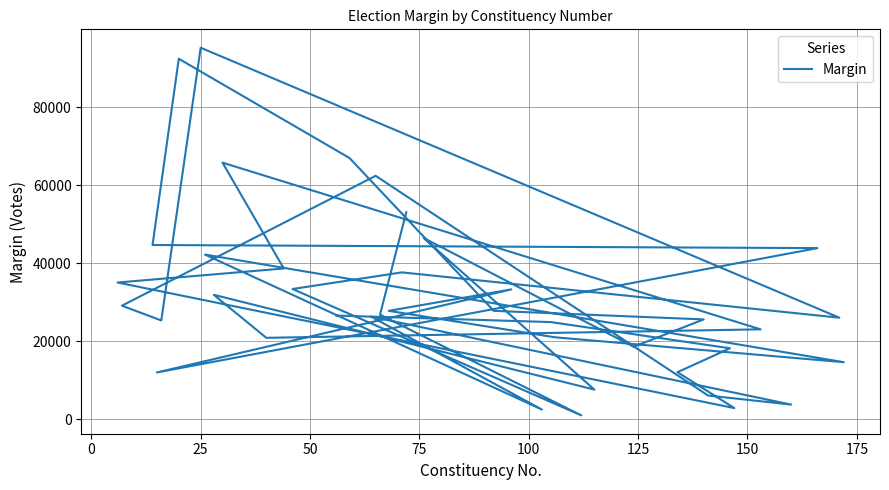

How many data points does each series have?

40